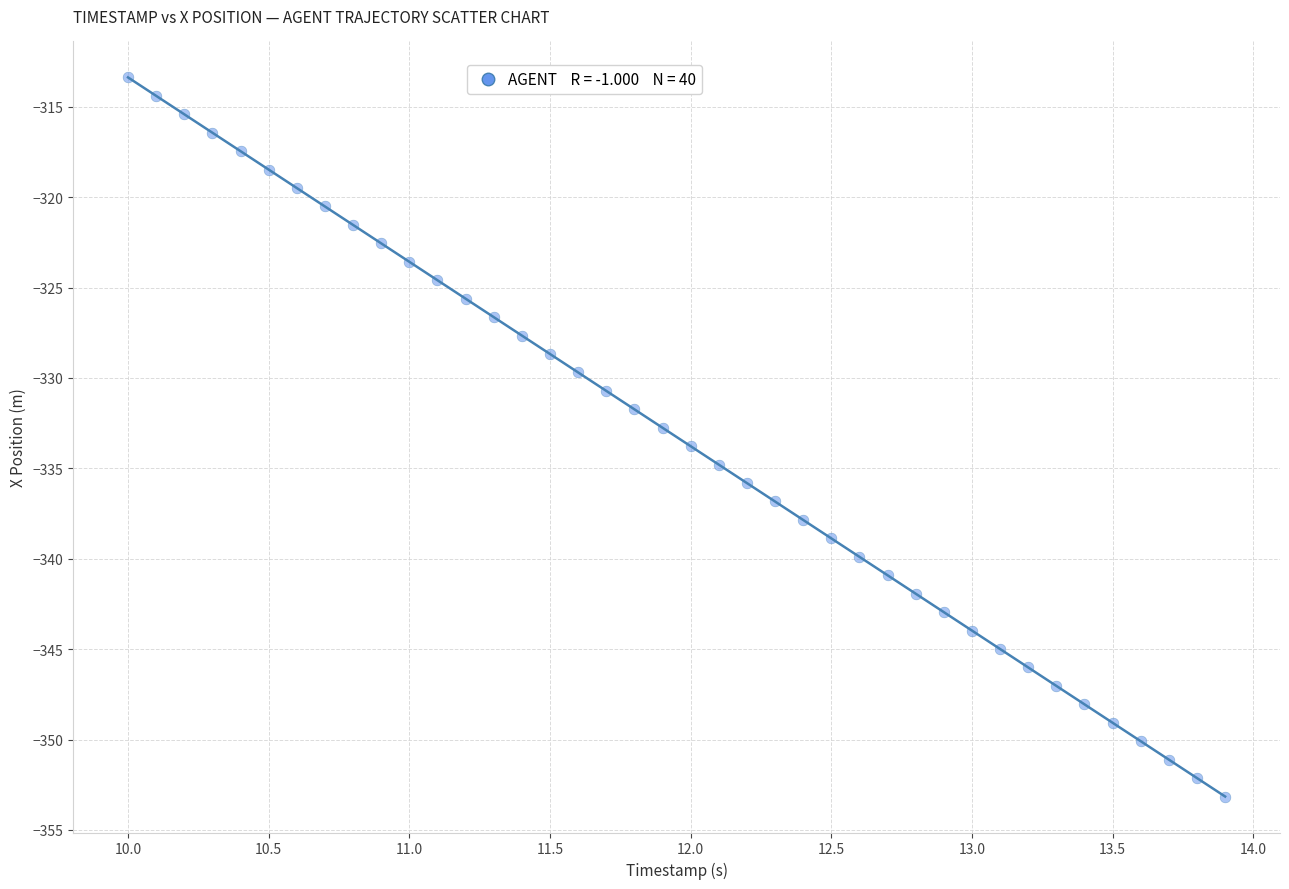

What is the range of X values (max minus min)?

3.9